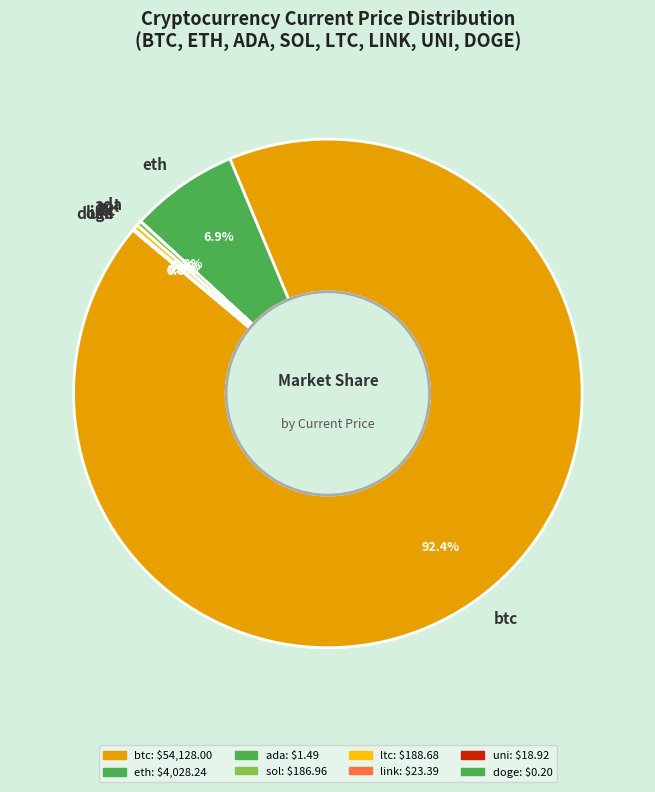

Which slice is the largest?

btc